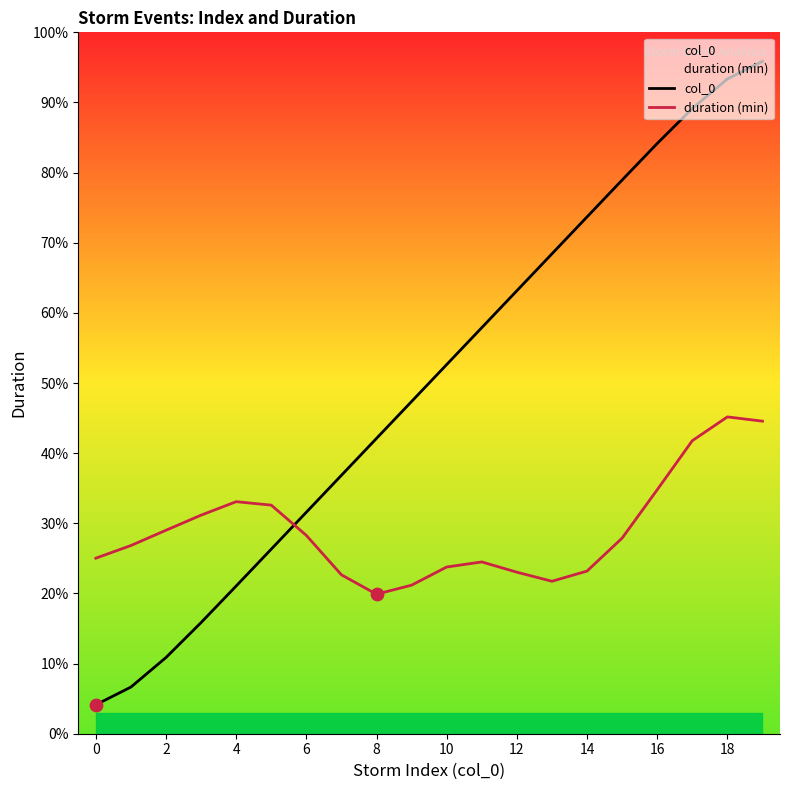

At how many categories does at least one series exceed 91?

2